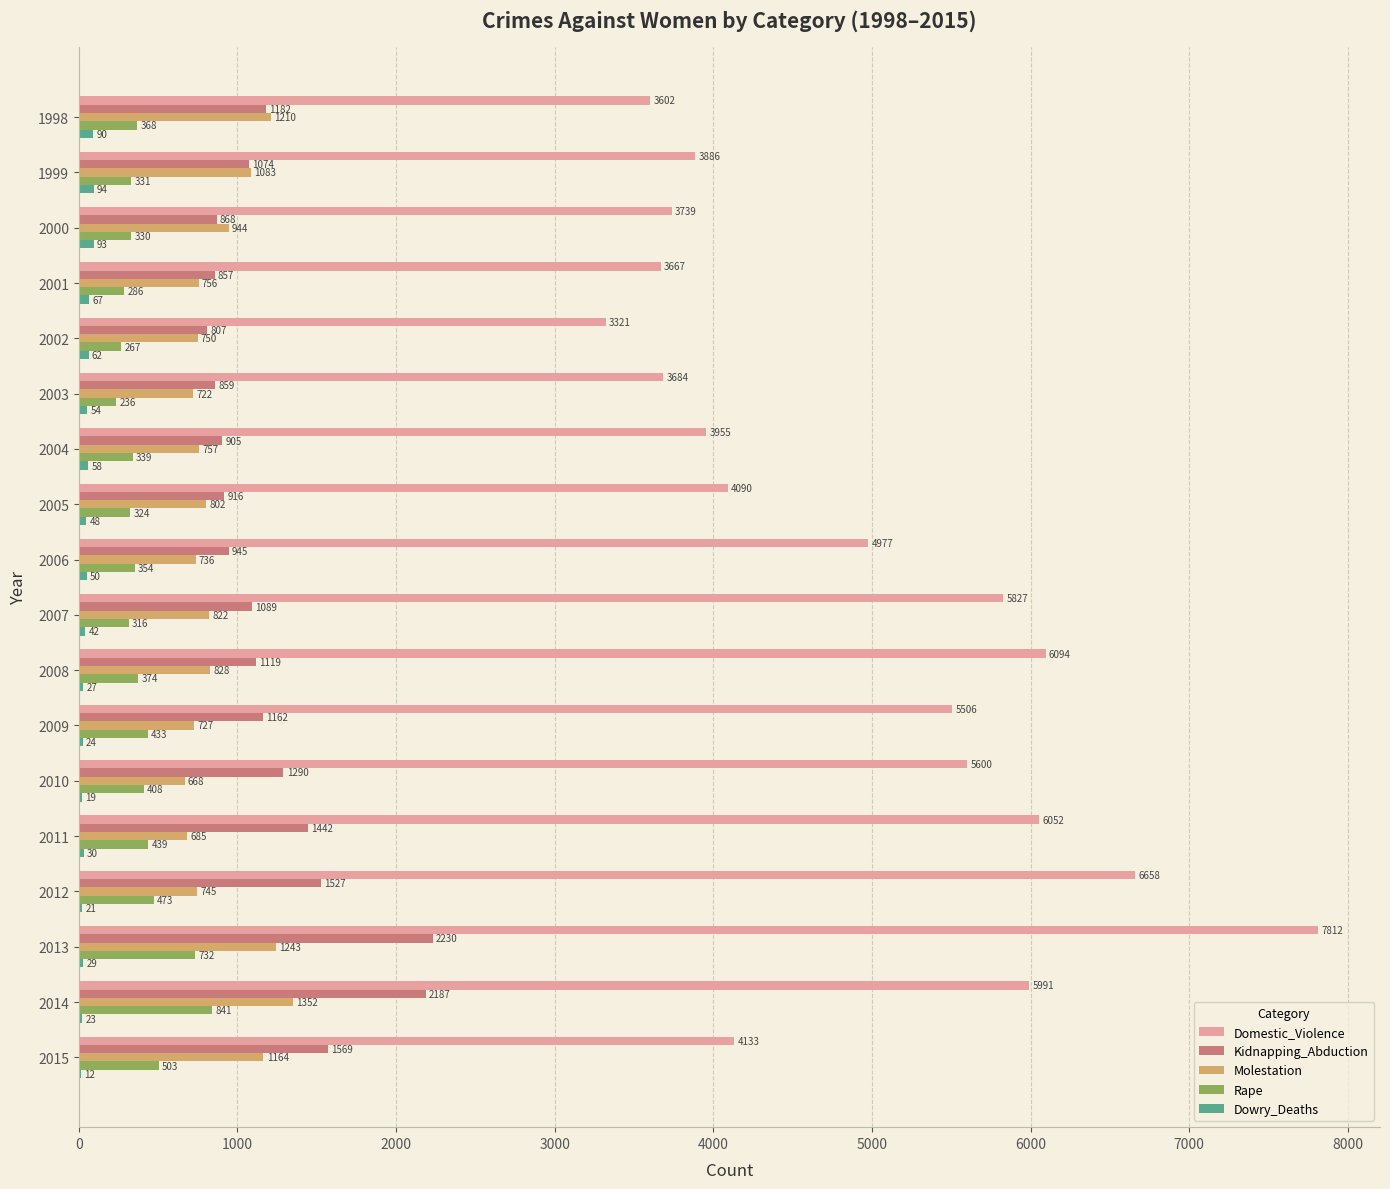

What is the sum of all Domestic_Violence values?

88594